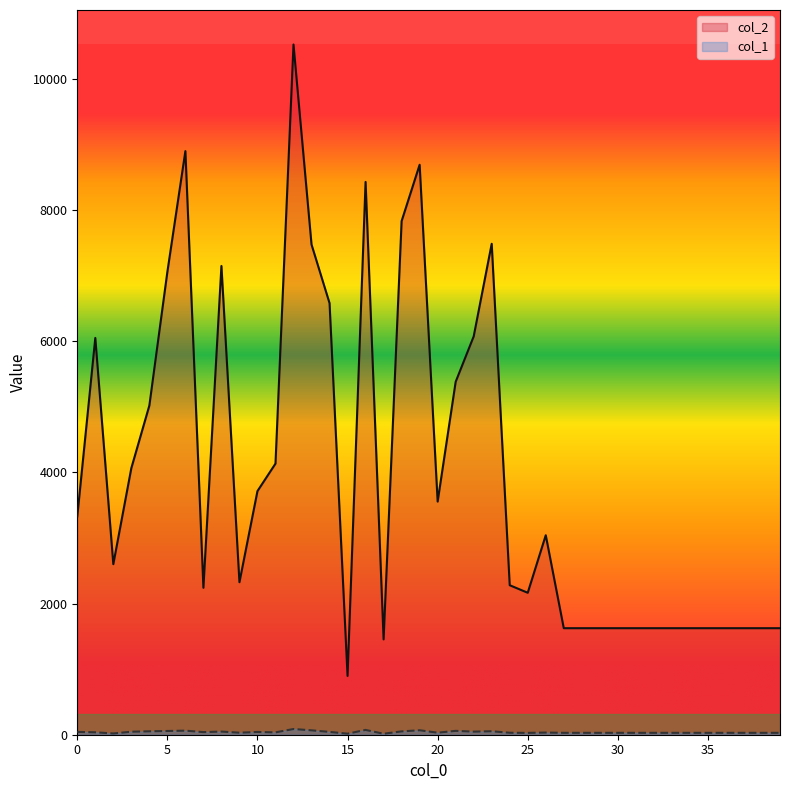

Is the value of col_1 at 14 greater than the value of col_2 at 17?

No